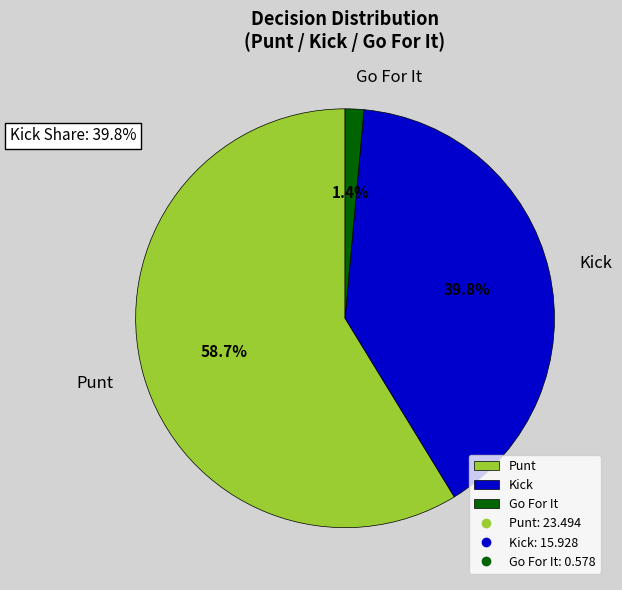

To the nearest percent, what is the average slice percentage?

33%